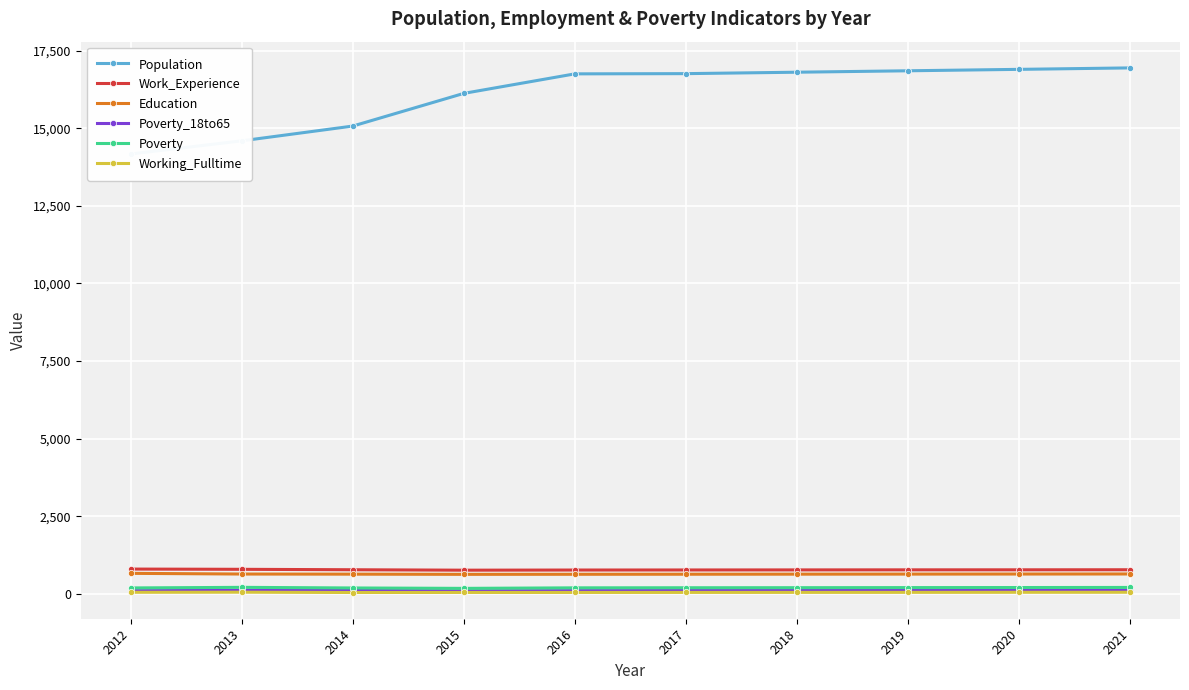

What is the maximum value shown in the chart?

16946